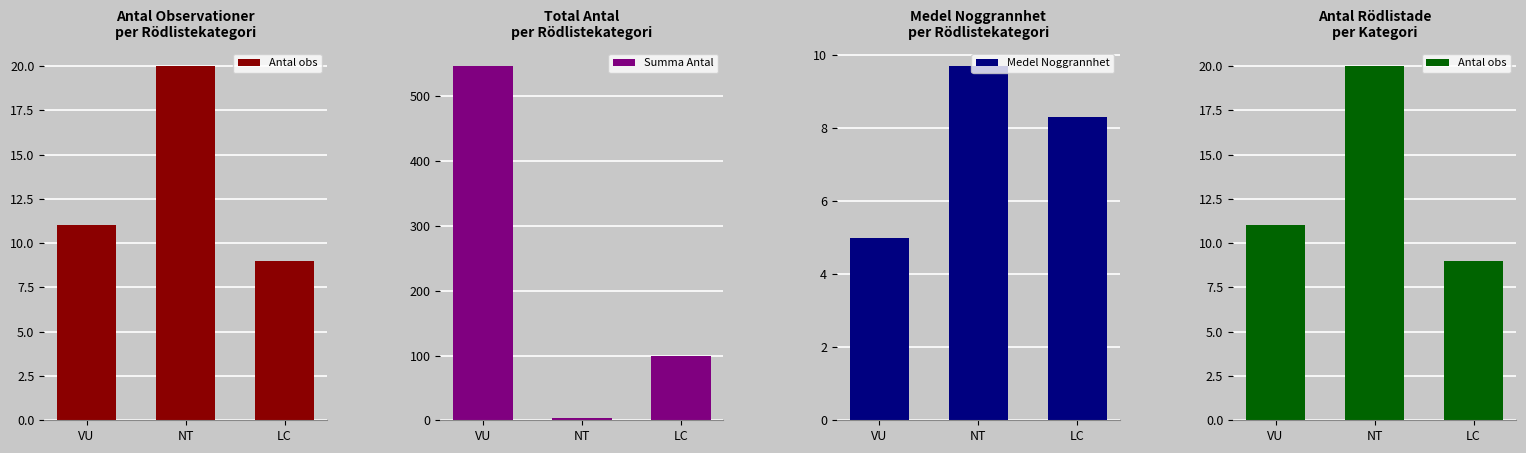

At which label does Antal obs first exceed 11?

NT